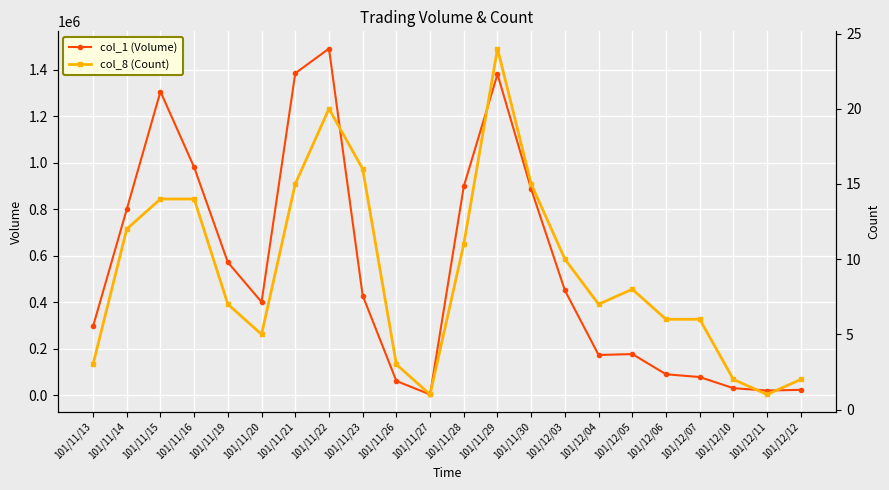

In col_1 (Volume), how many points are higher than both neighbors (excluding endpoints)?

4